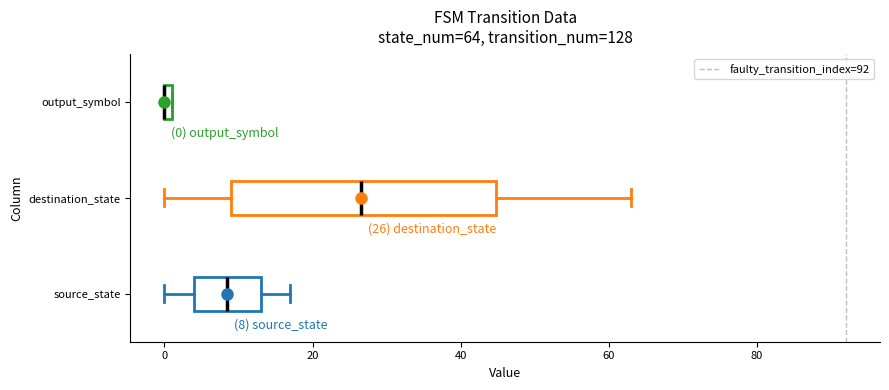

Which box is the widest, from its left edge to its right edge?

destination_state